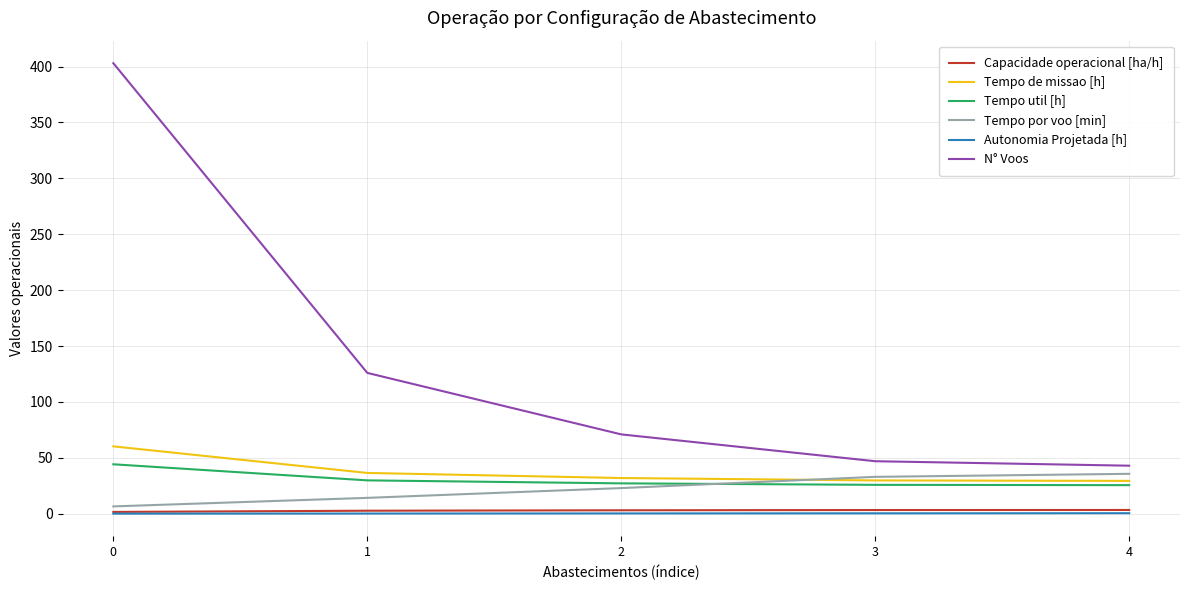

What is the maximum value for N° Voos?

403.0